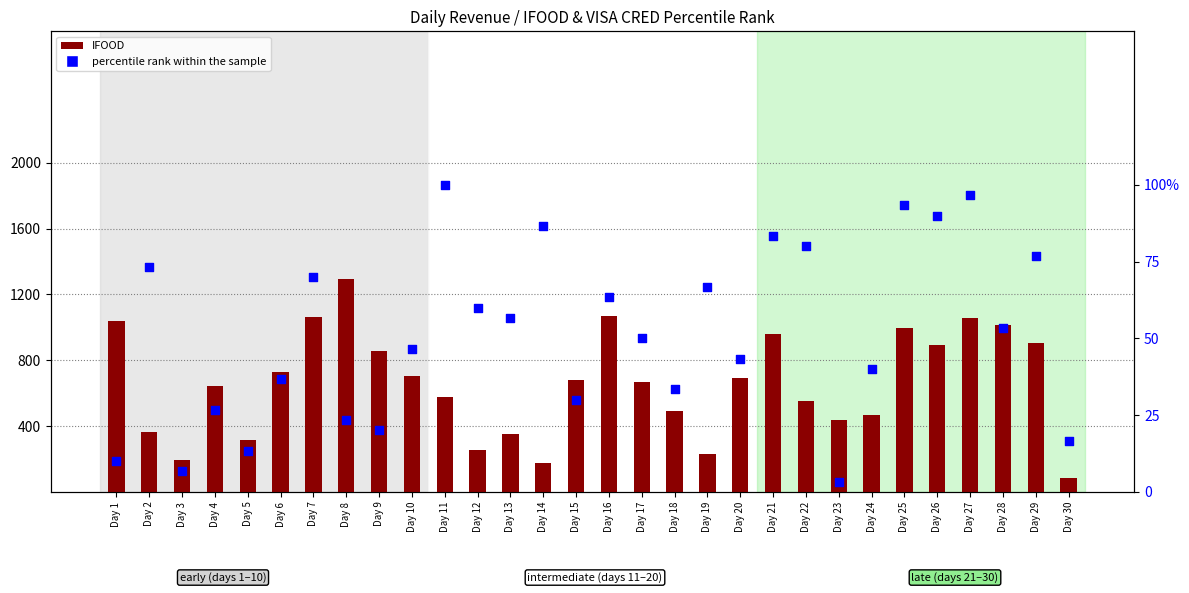

At which category is the sum across all series the highest?

Day 8